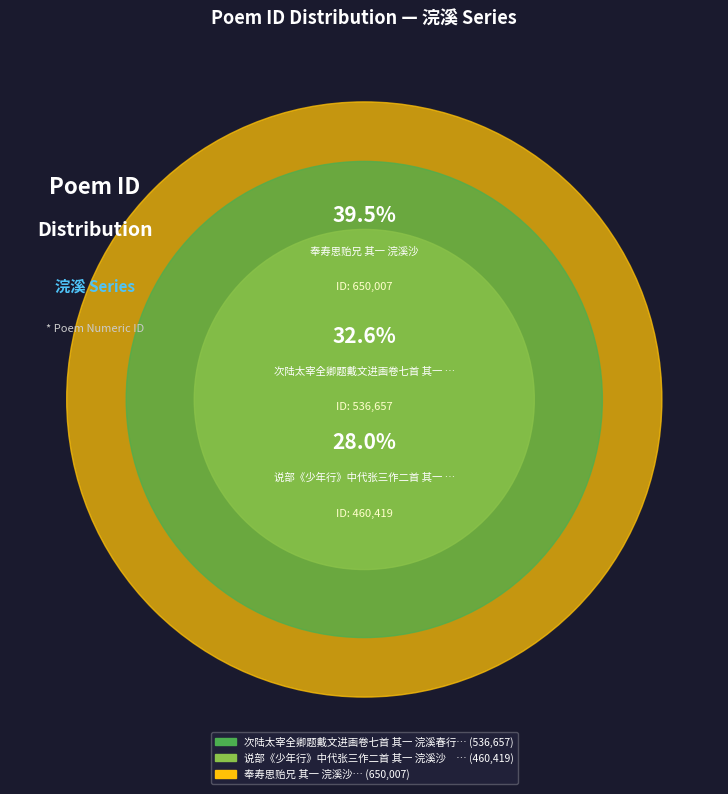

Count the number of slices in the pie.

3